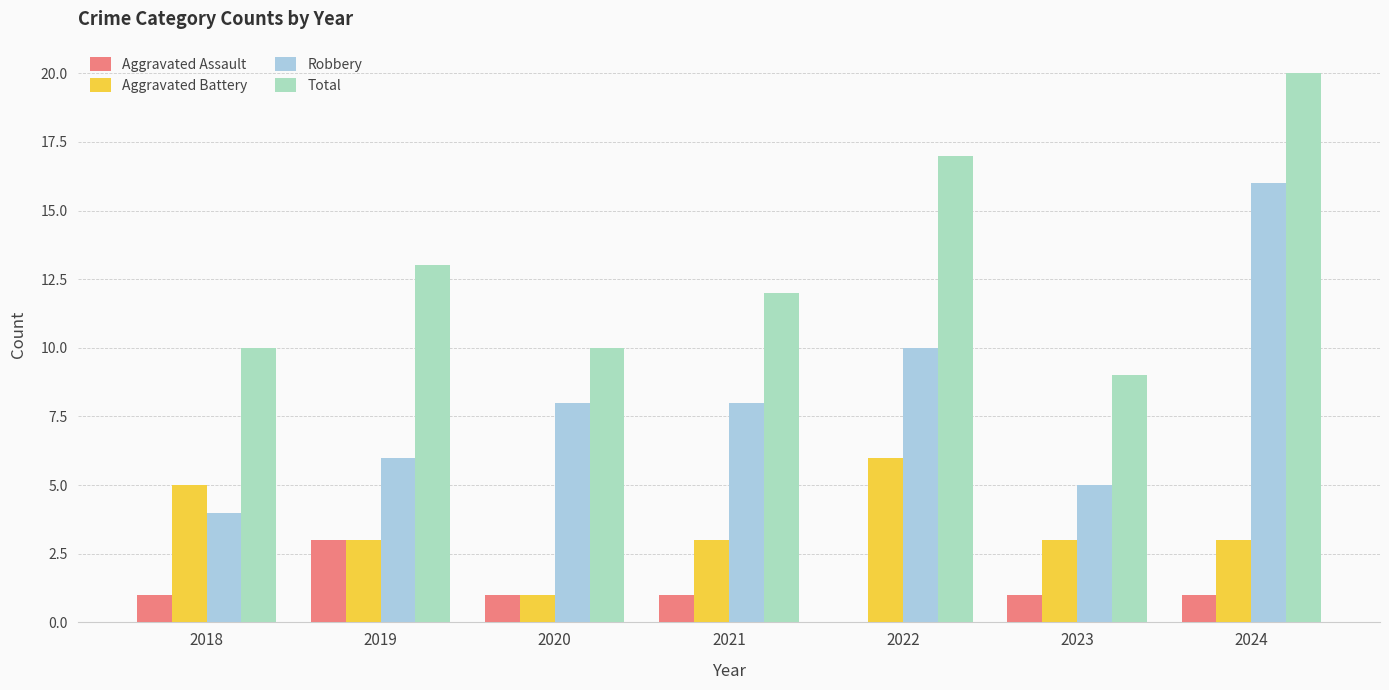

At which category is the sum across all series the highest?

2024